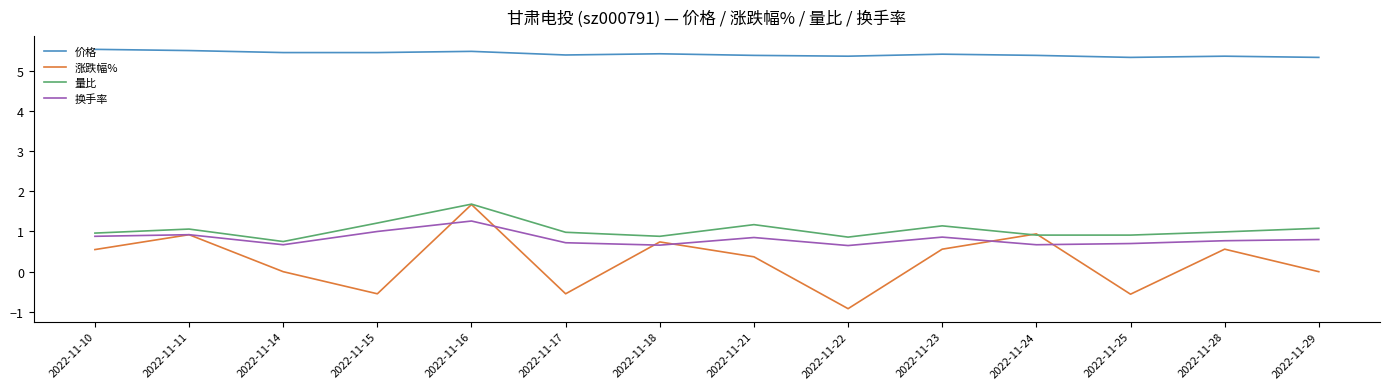

True or false: 量比 and 换手率 cross at least once.

False